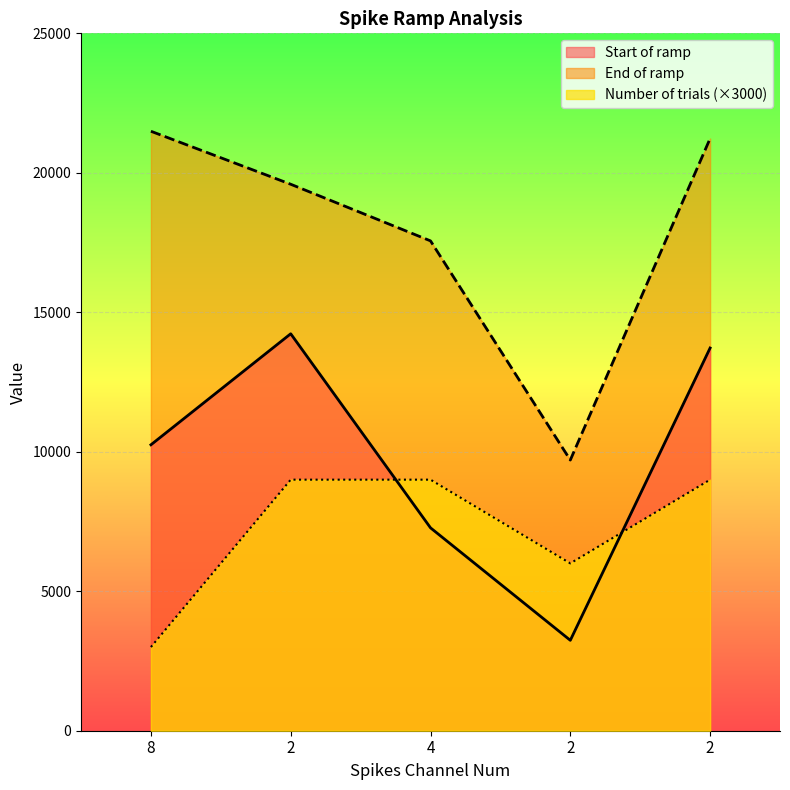

At which label does Start of ramp first exceed 10250?

2